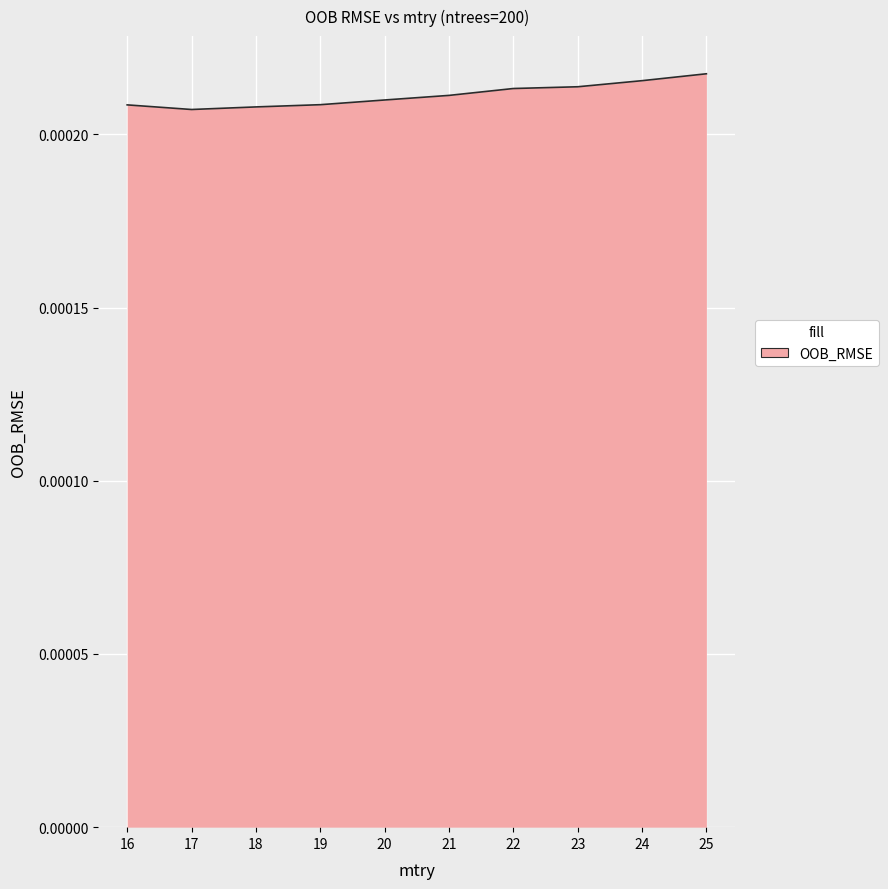

Which has a higher value, 23 or 16?

23